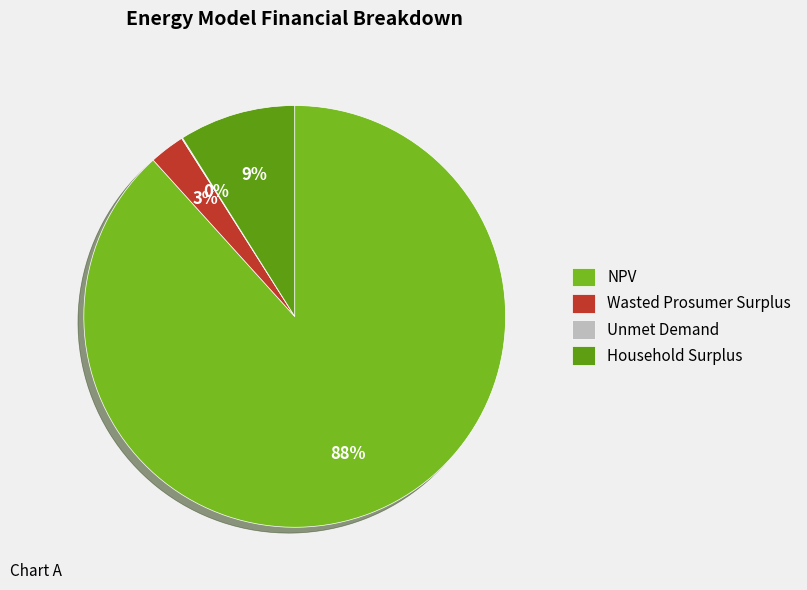

Which has a higher value, Wasted Prosumer Surplus or NPV?

NPV